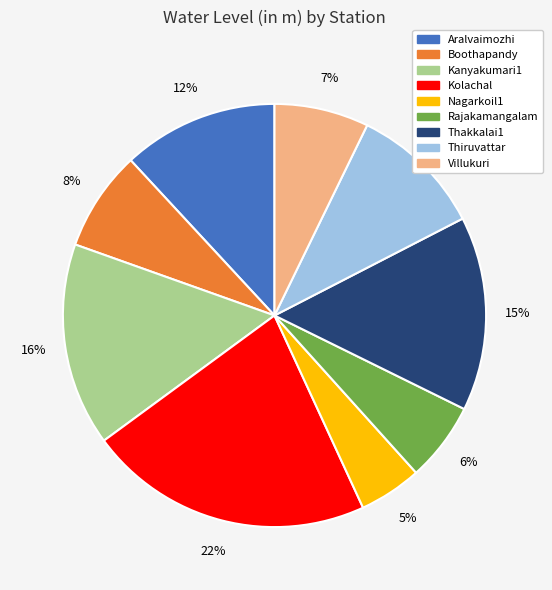

Is the sum of Thiruvattar and Aralvaimozhi greater than half?

No